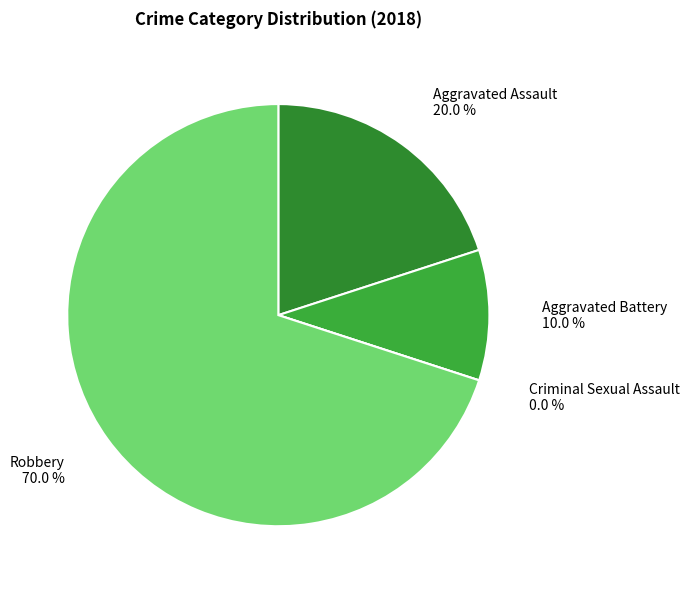

Rank the categories by value from lowest to highest.

Criminal Sexual Assault, Aggravated Battery, Aggravated Assault, Robbery